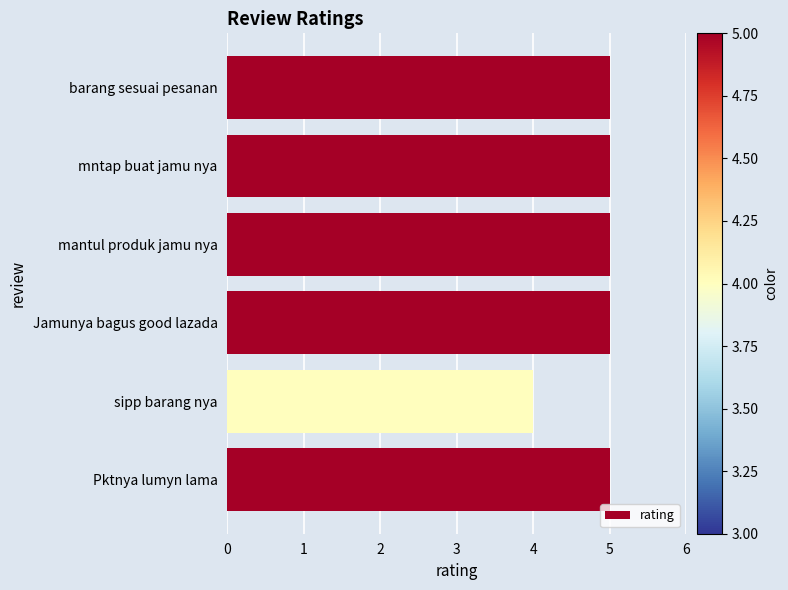

Is it true that the value at Jamunya bagus good lazada is 3?

False